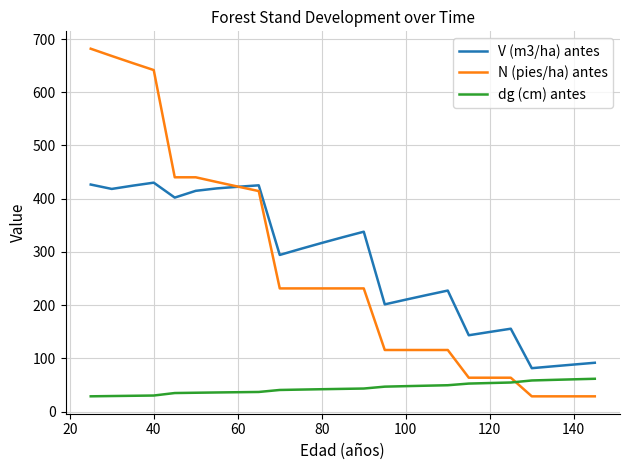

Which series has the widest spread of values?

N (pies/ha) antes